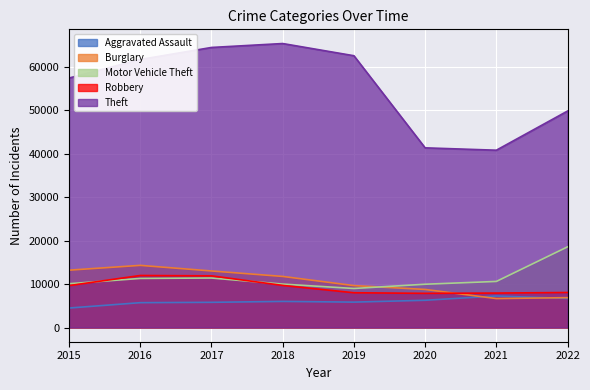

Reading left to right, extract all data points from this chart.

Aggravated Assault: 4480	5712	5793	6001	5840	6263	7242	6679
Burglary: 13184	14289	13001	11746	9639	8755	6658	6866
Motor Vehicle Theft: 10068	11286	11380	9983	8977	9952	10595	18549
Robbery: 9638	11960	11880	9679	7994	7856	7920	8053
Theft: 57350	61618	64380	65283	62480	41304	40762	49765